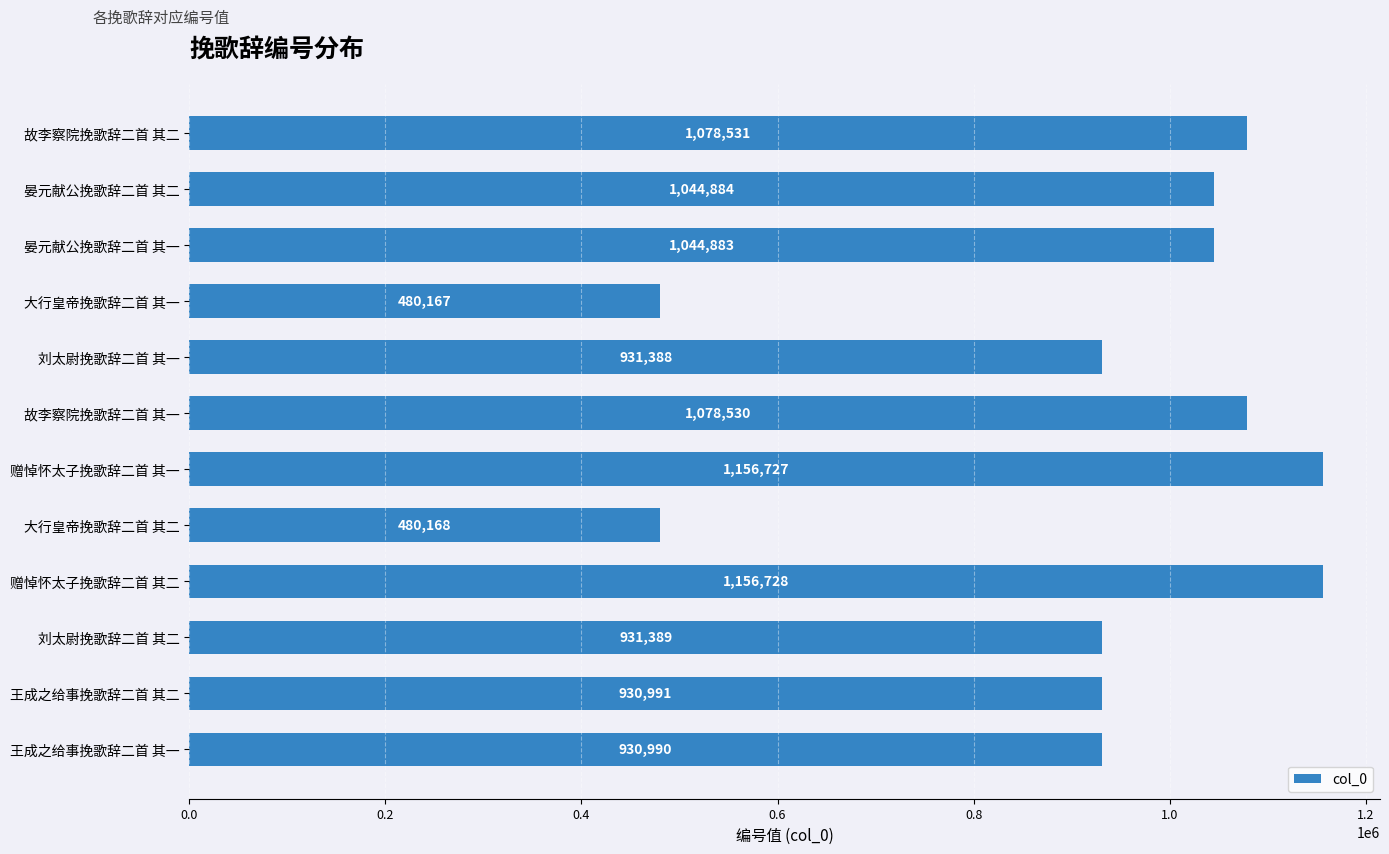

Is it true that the value at 刘太尉挽歌辞二首 其二 is 931389?

True